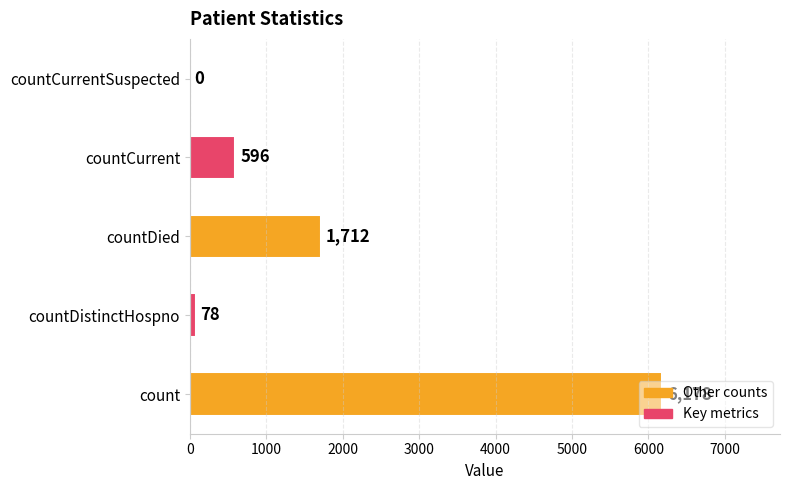

Between countDistinctHospno and countCurrentSuspected, which is larger?

countDistinctHospno